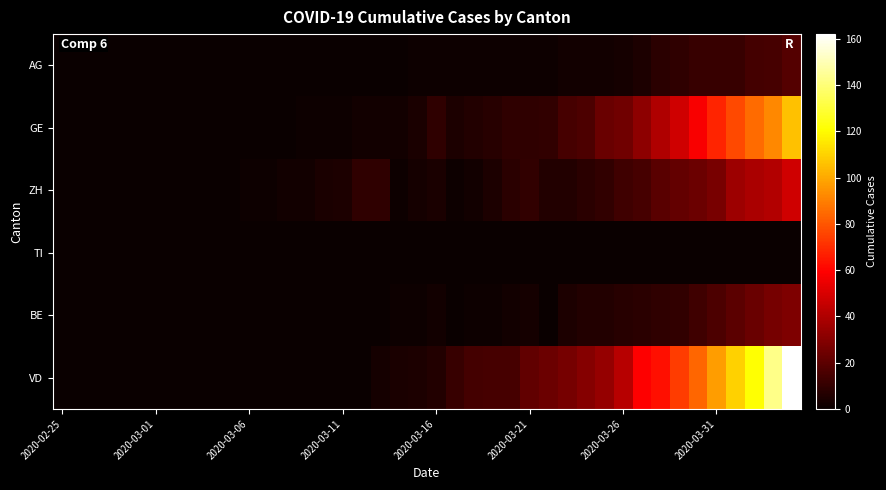

List the series in order of their peak value, lowest first.

TI, AG, BE, ZH, GE, VD